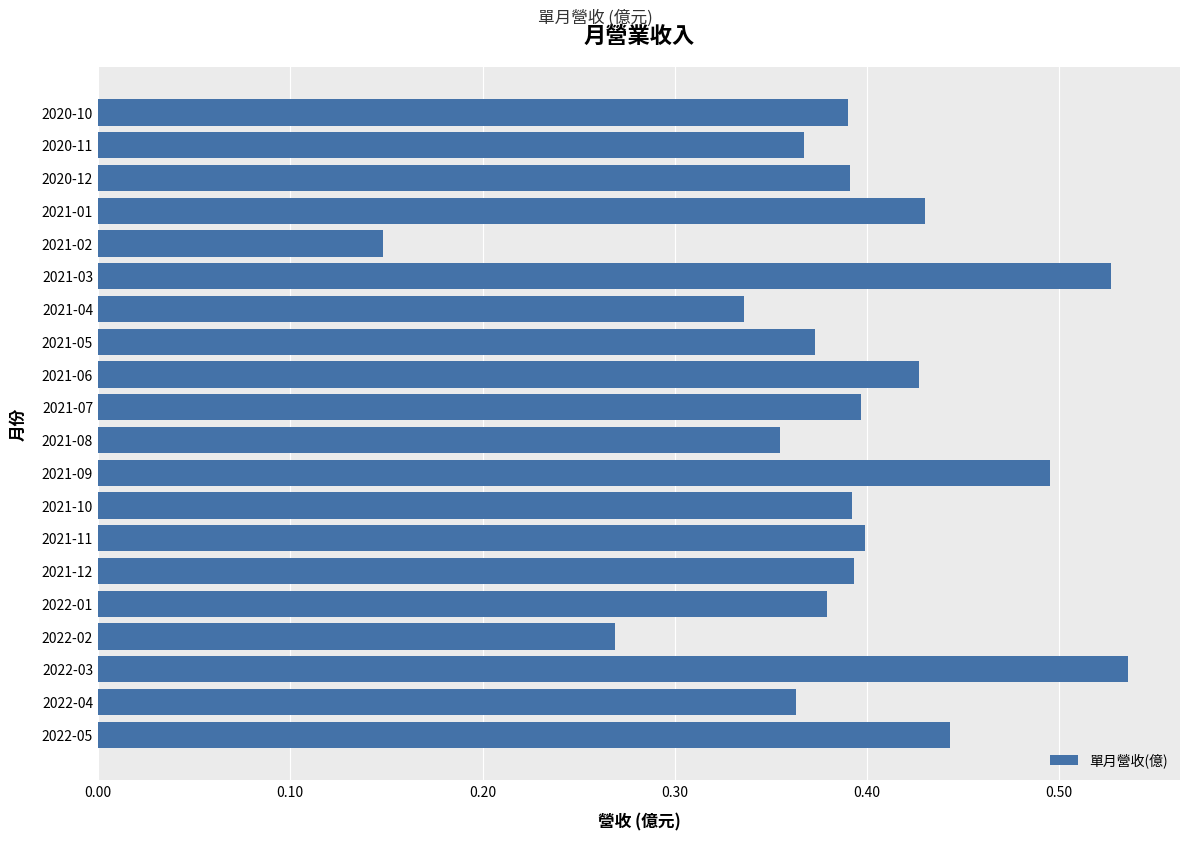

Between 2022-01 and 2022-02, which is larger?

2022-01